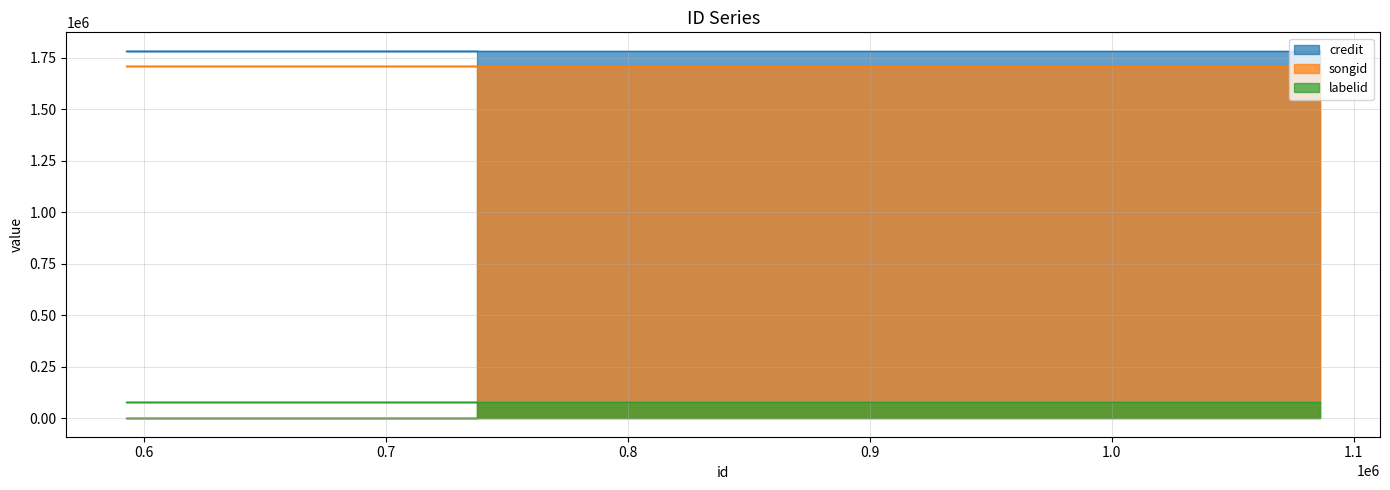

At which label is labelid closest to 78641?

737537